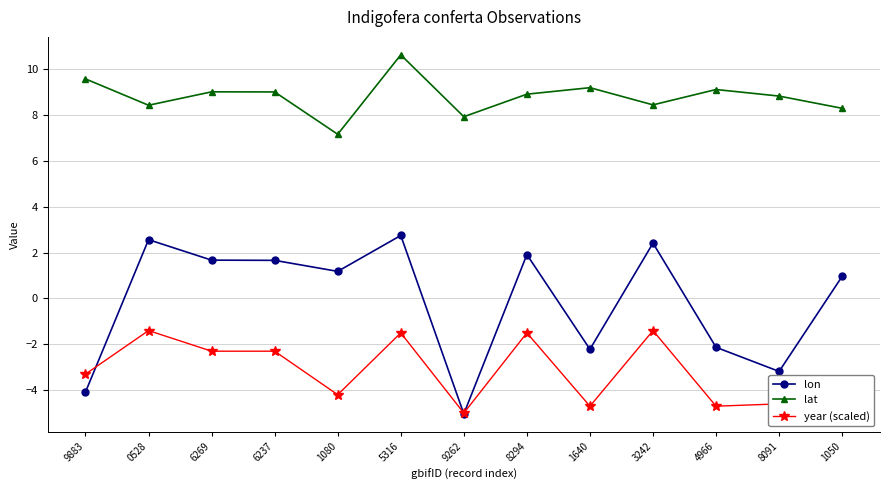

What is the difference between the lat values at 3242 and 6237?

0.6